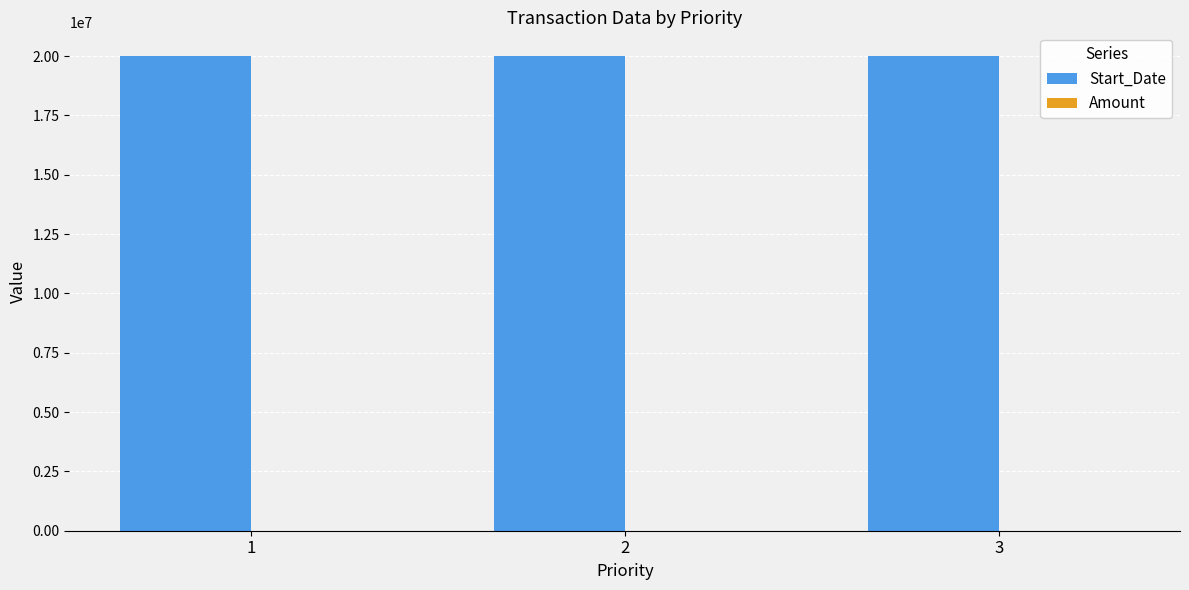

How many distinct data groups are displayed?

2